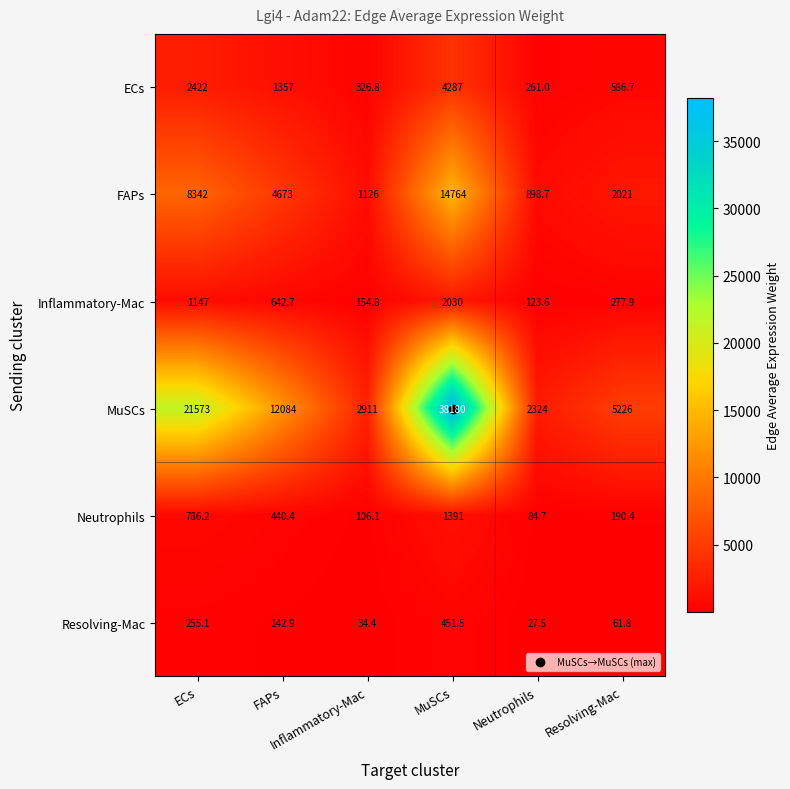

What is the smallest value displayed?

27.5